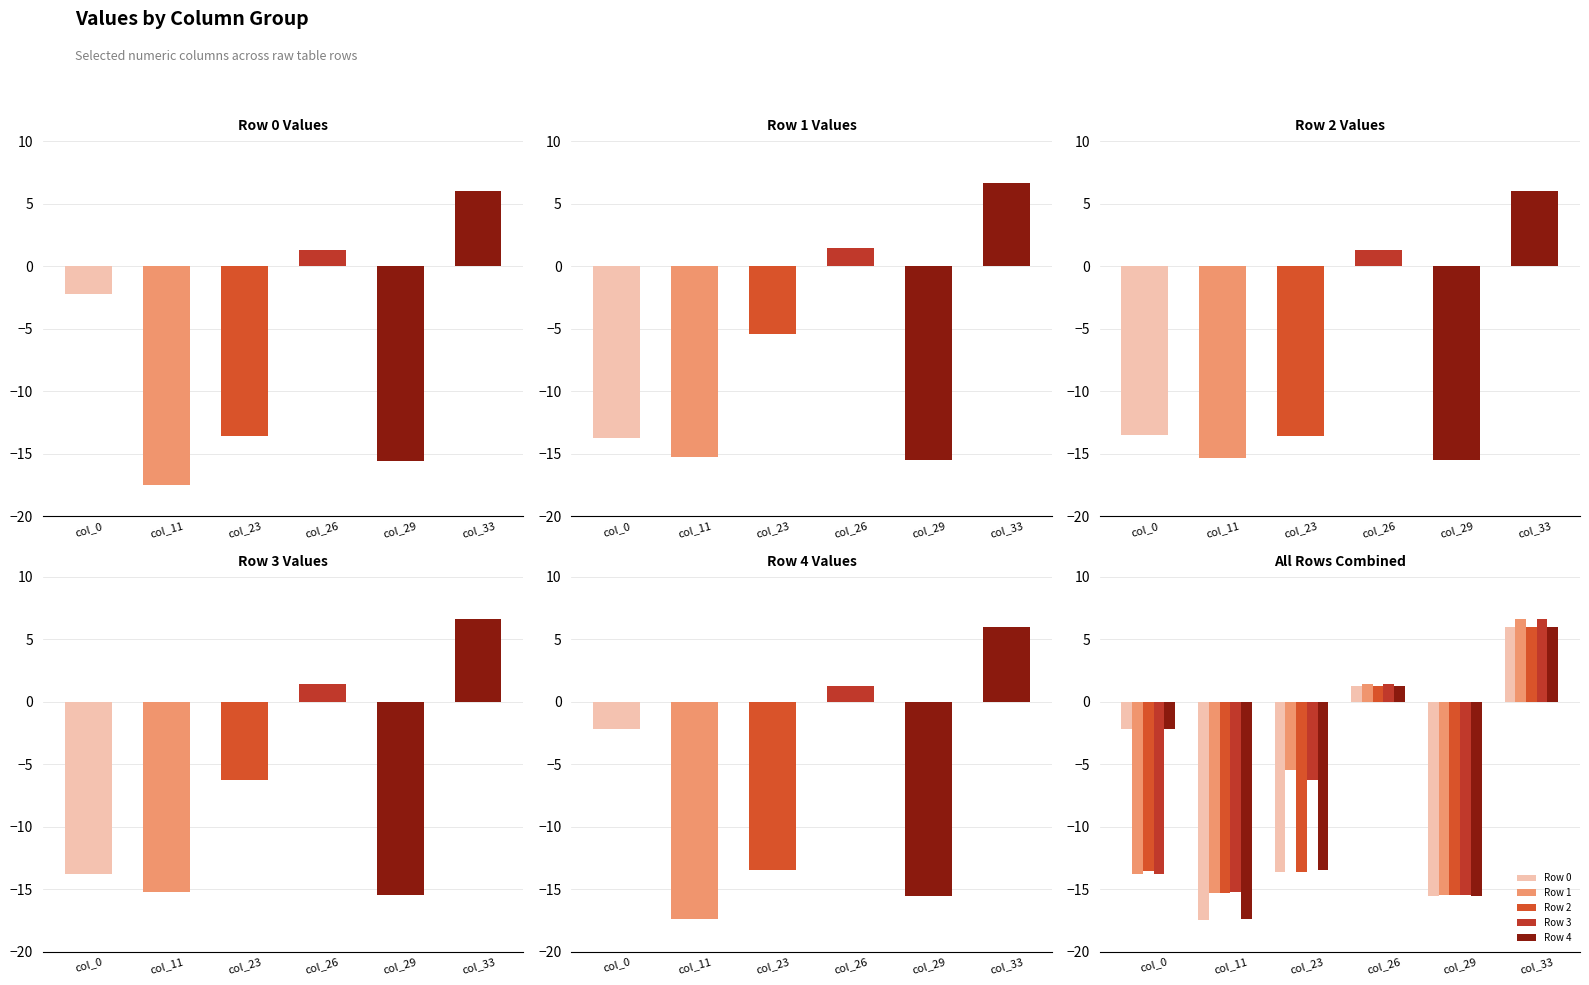

How many values in Row 4 are above zero?

2